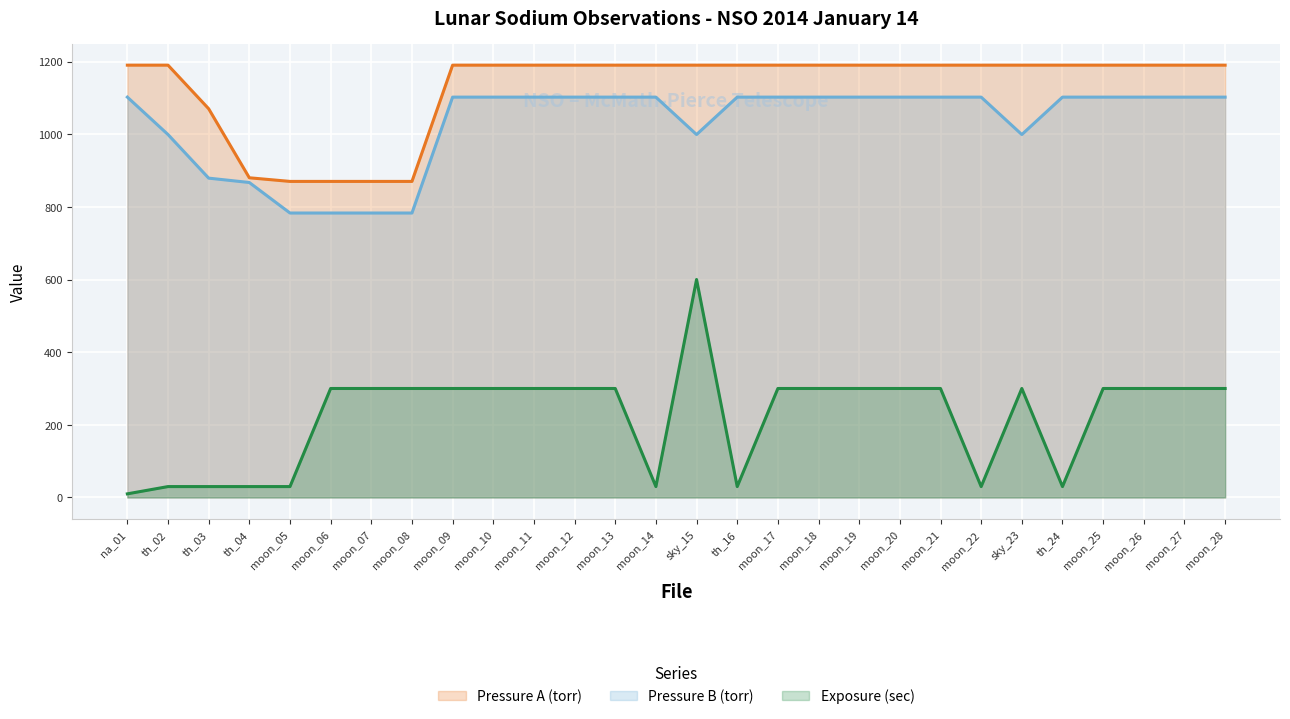

At which category does the chart reach its peak across all series?

na_01